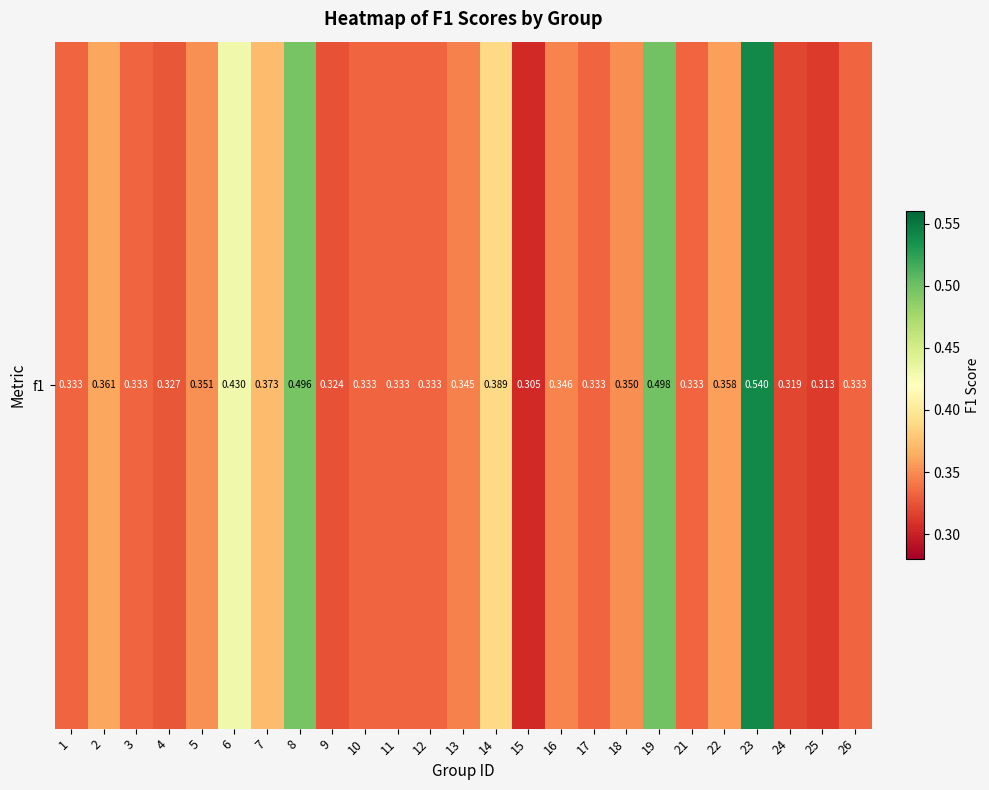

Rank the categories by value from highest to lowest.

23, 19, 8, 6, 14, 7, 2, 22, 5, 18, 16, 13, 1, 3, 10, 11, 12, 17, 21, 26, 4, 9, 24, 25, 15